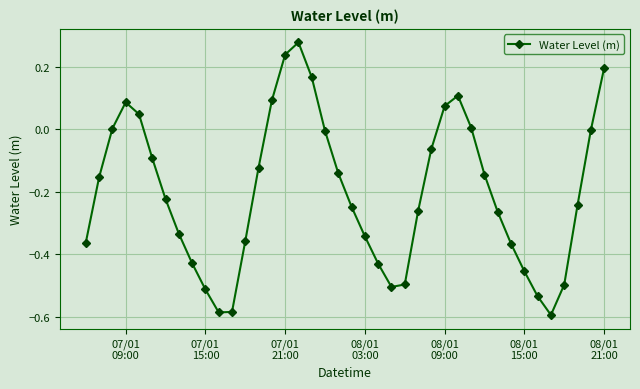

How many points are higher than both their immediate neighbors (excluding endpoints)?

3